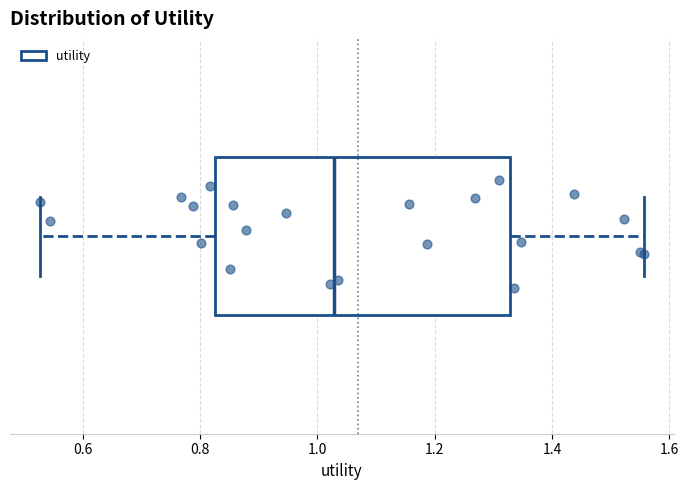

Transcribe this box plot: give where the median line is, the range the box spans, and where the two whiskers end, as read against the x-axis. The values are not printed on the chart, so give them approximately, as read against the axis.

median 1.02, box 0.82 to 1.32, whiskers 0.52 to 1.56